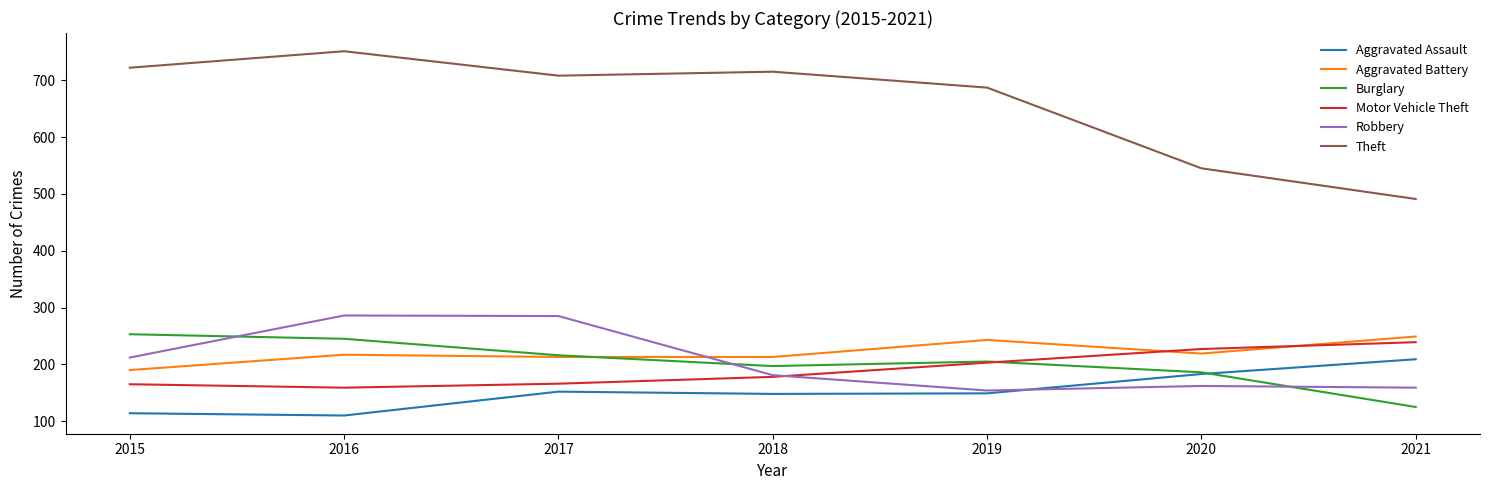

The value of Robbery at 2015 is 376. True or false?

False